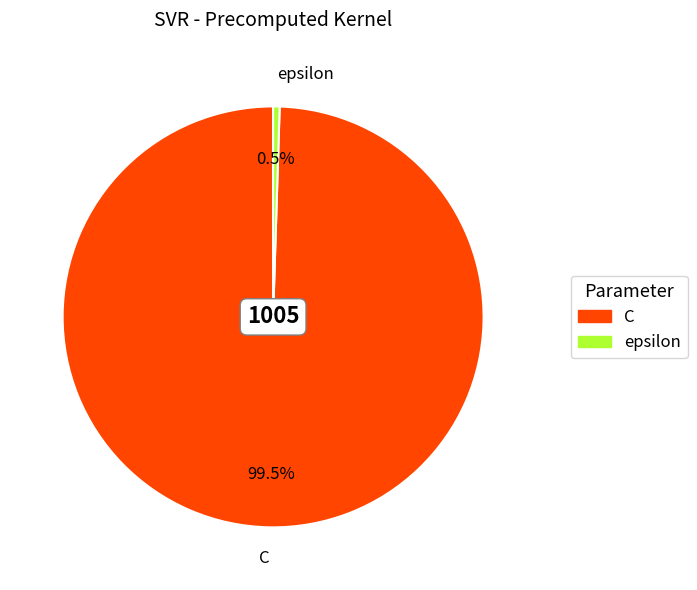

What percentage do epsilon and C together represent?

100.0%